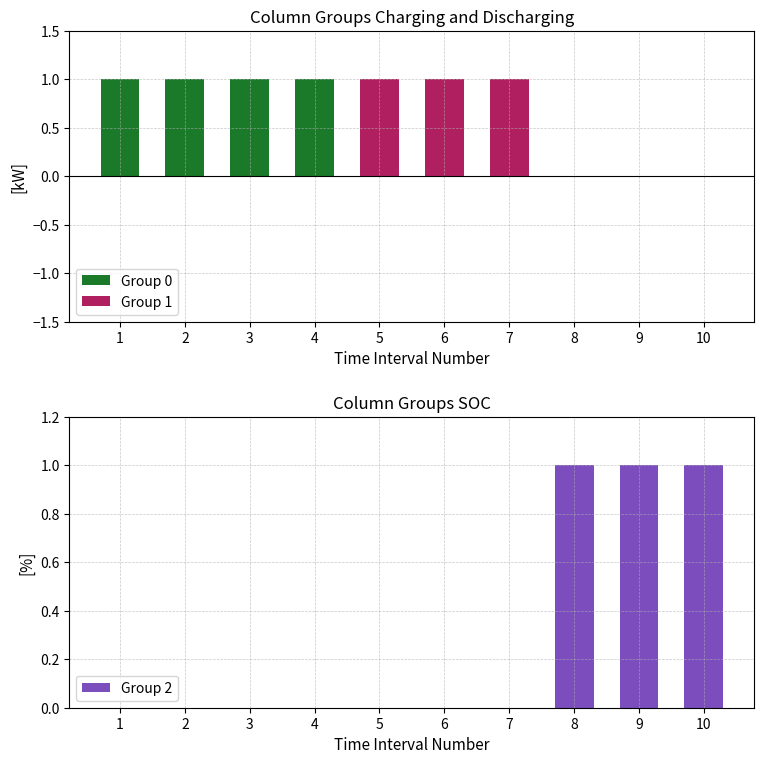

What is the difference between the maximum and minimum values in the Group 0 series?

1